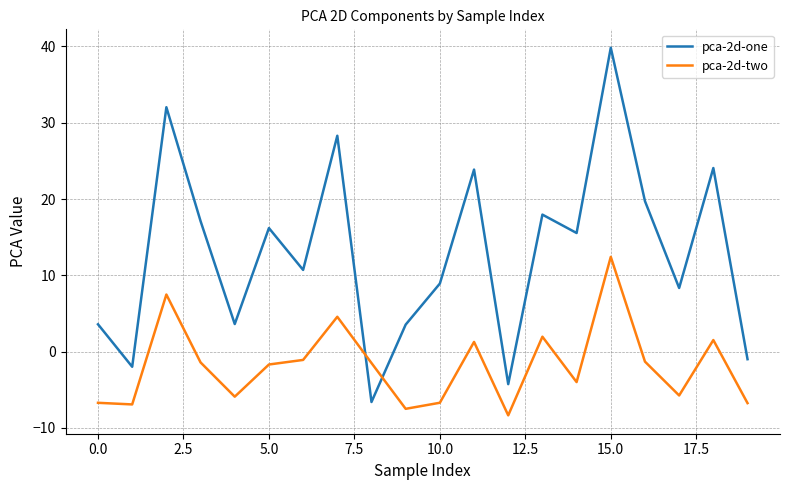

True or false: pca-2d-two and pca-2d-one cross at least once.

True